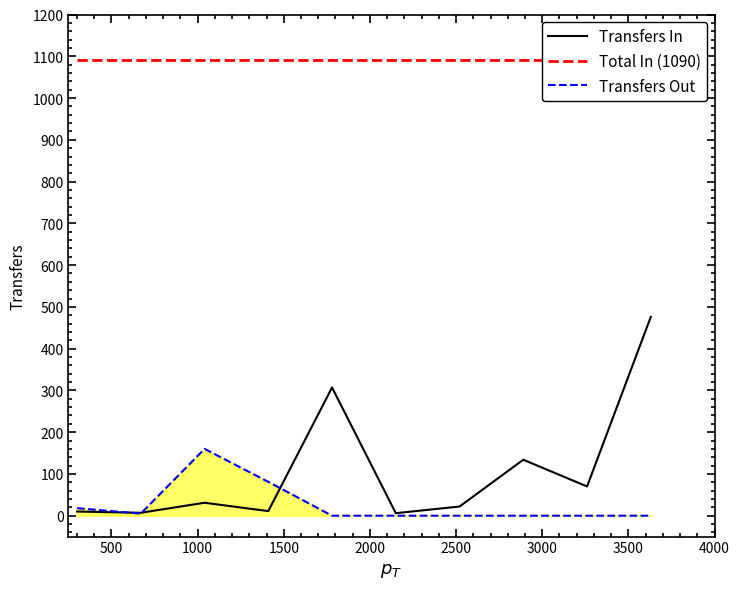

Which series changed the most between 3000 and 3500?

Transfers In